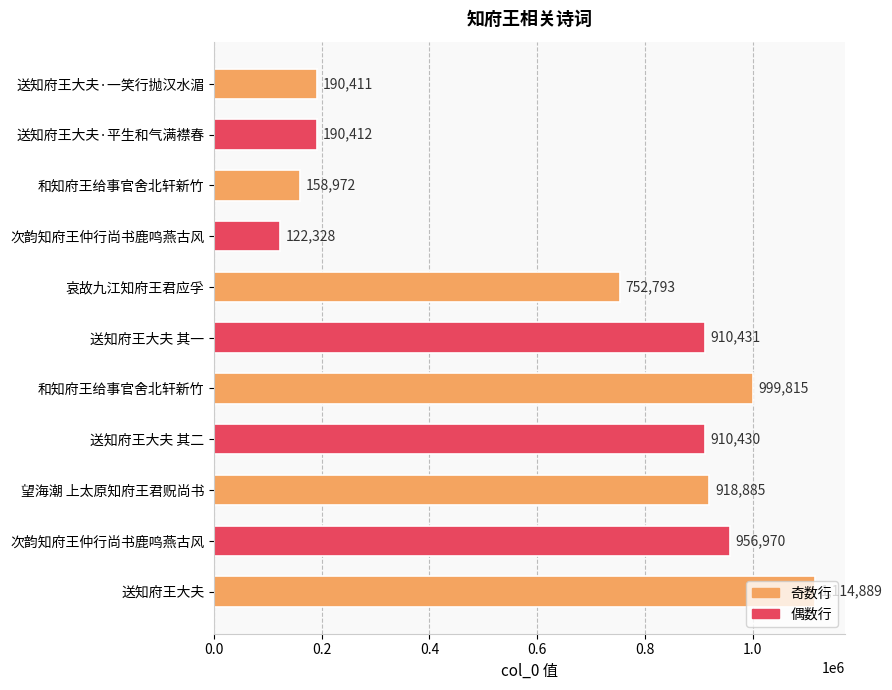

Does the chart contain stacked bars?

No